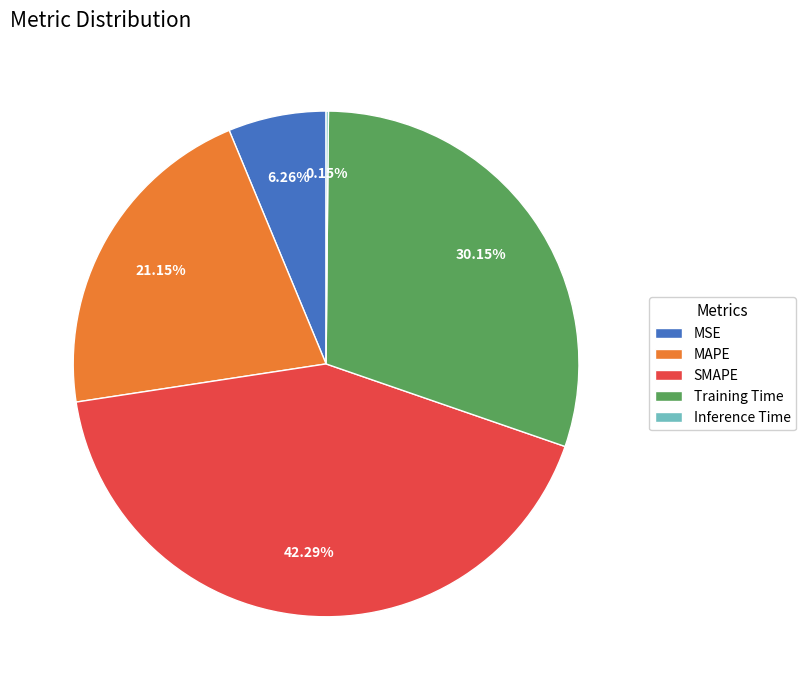

Which slice is the largest?

SMAPE